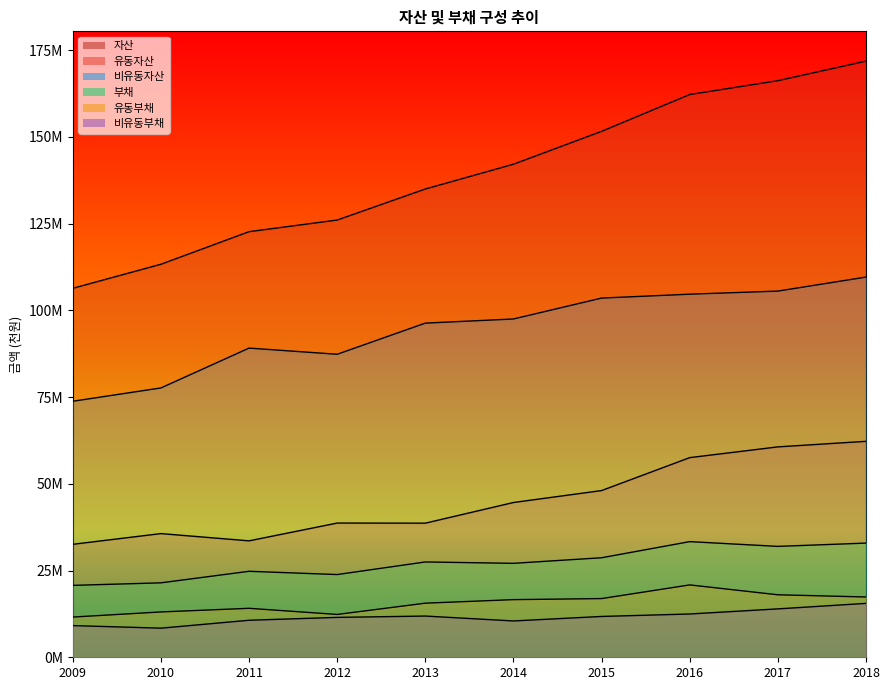

List the series in order of their peak value, lowest first.

비유동부채, 유동부채, 부채, 유동자산, 비유동자산, 자산